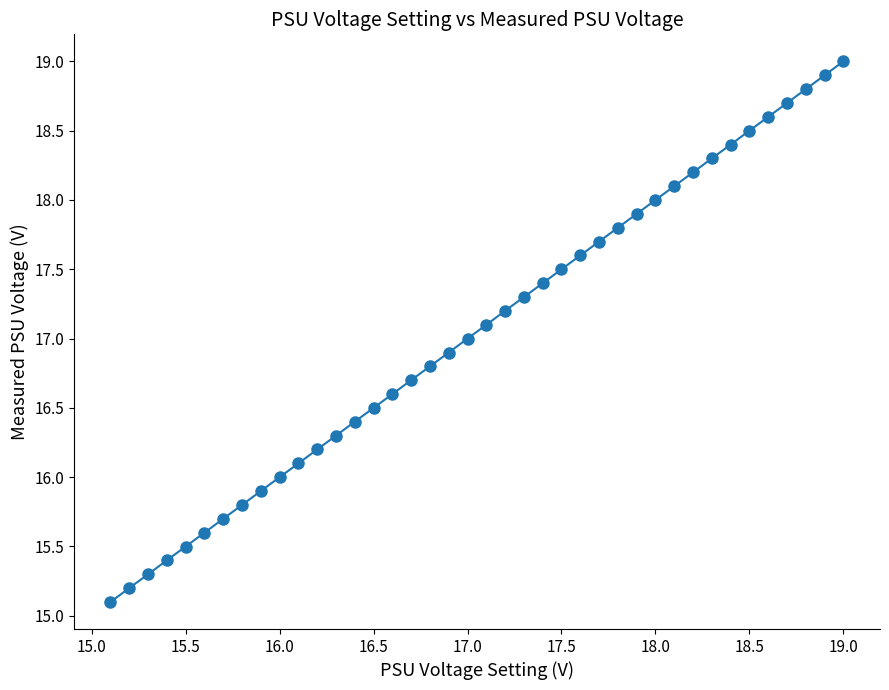

What is the value of the 17th point from the left?

16.7